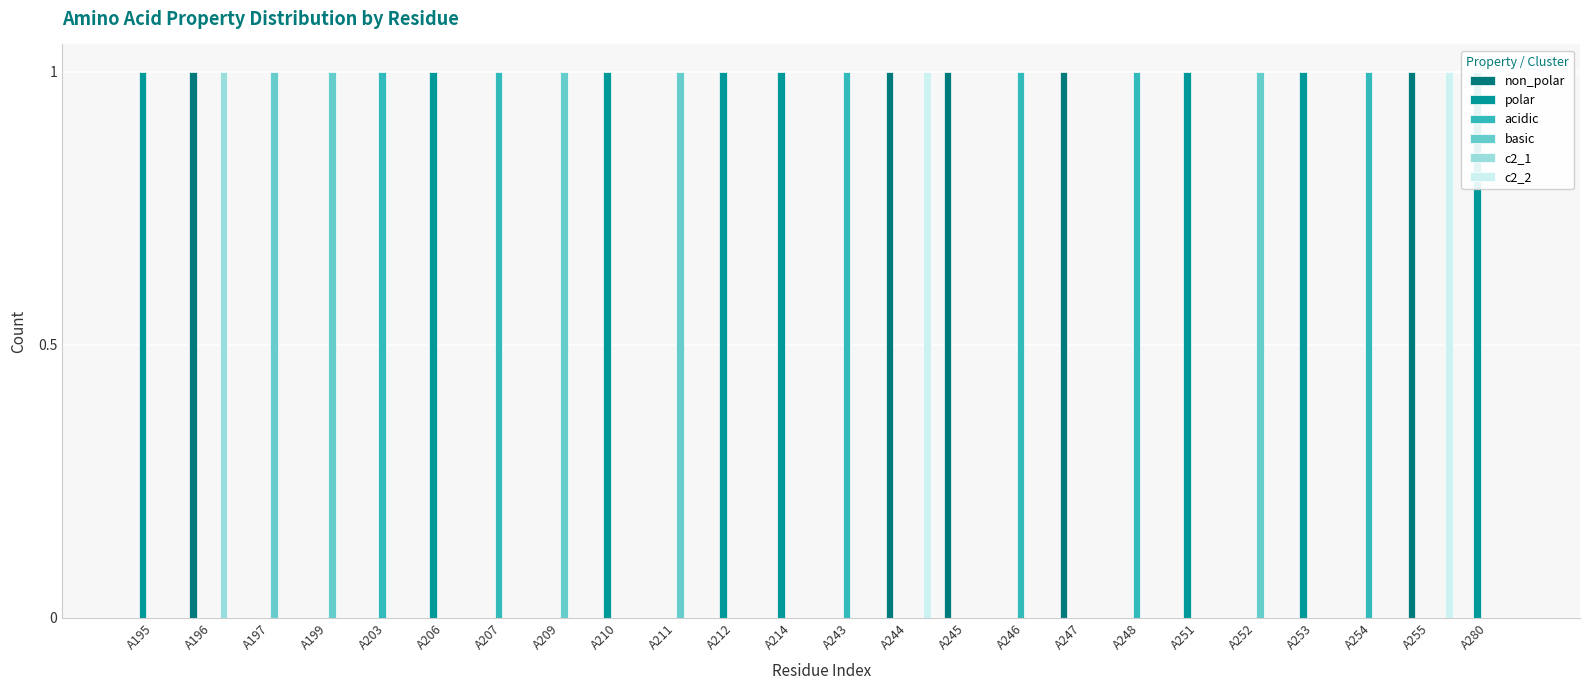

At which category is the sum across all series the highest?

A196